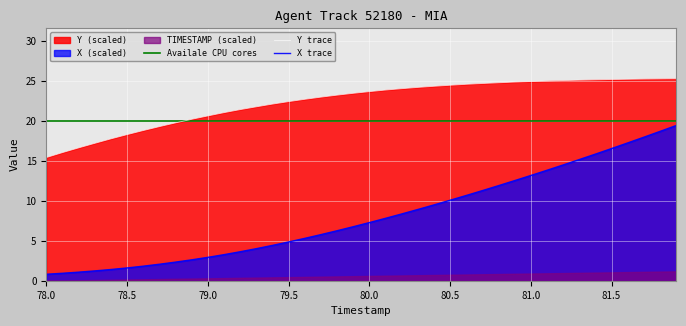

Is it true that X trace equals 15.3 at 80.5?

False